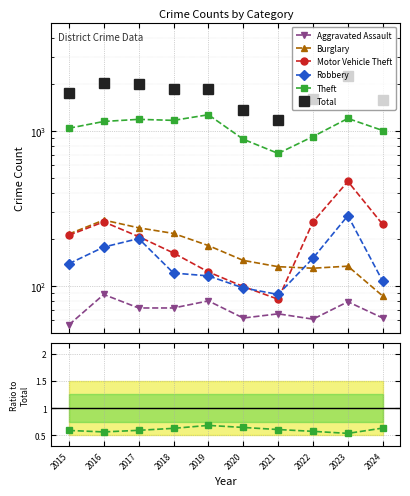

At how many categories does at least one series exceed 980?

10